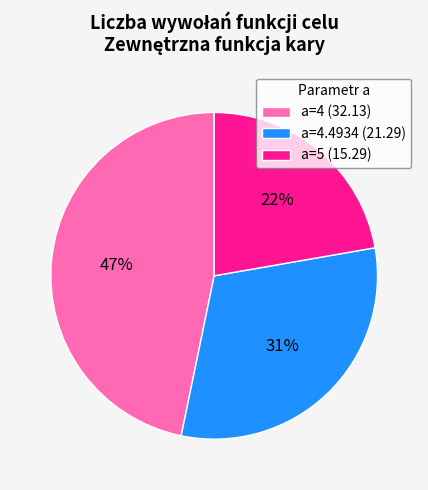

Which has a higher value, a=4.4934 (21.29) or a=5 (15.29)?

a=4.4934 (21.29)